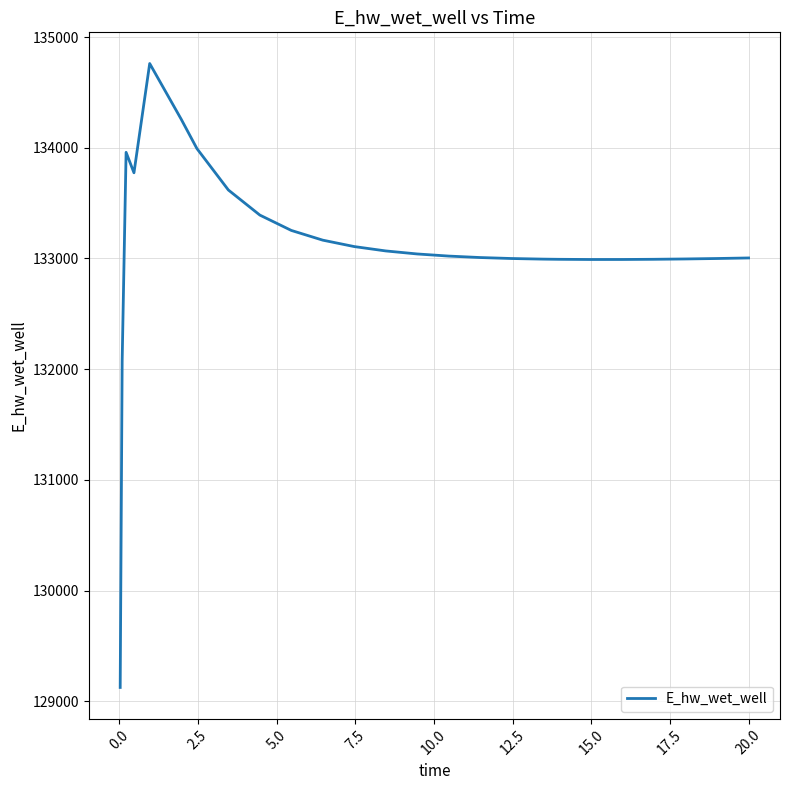

What is the smallest value displayed?

129124.5